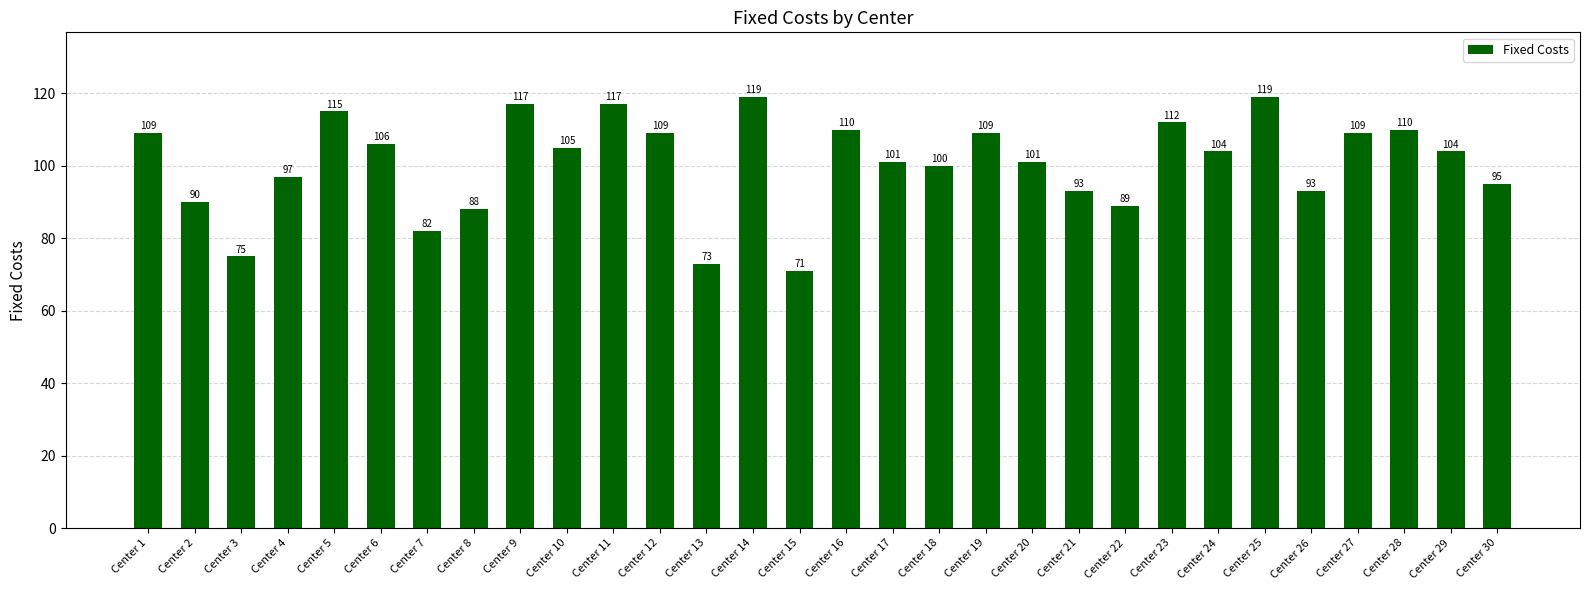

Where is the data nearest to the value 95?

Center 30